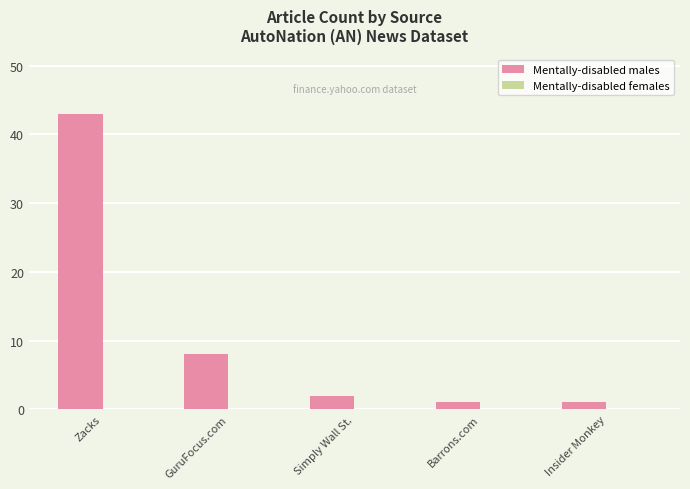

Does the chart contain any negative values?

No